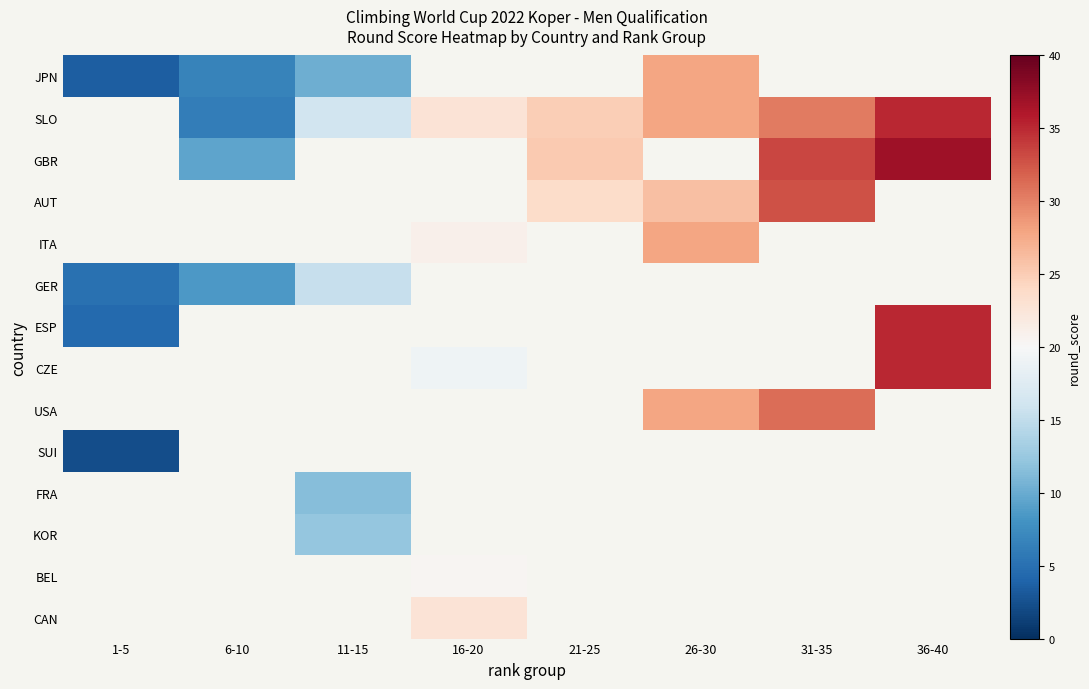

At which label does GBR first exceed 25?

21-25